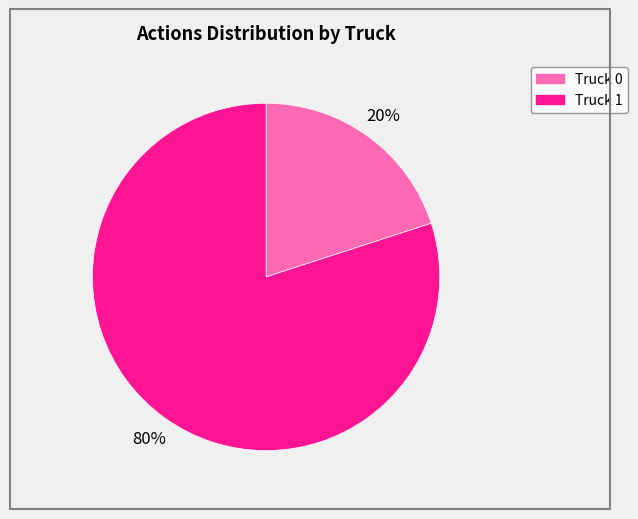

Rank the categories by value from highest to lowest.

Truck 1, Truck 0